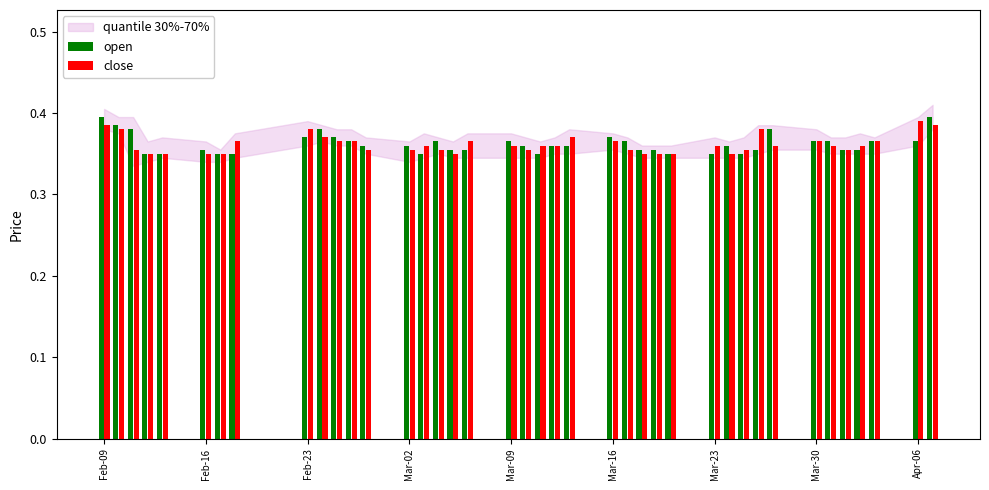

What is the sum of all open values?

14.5